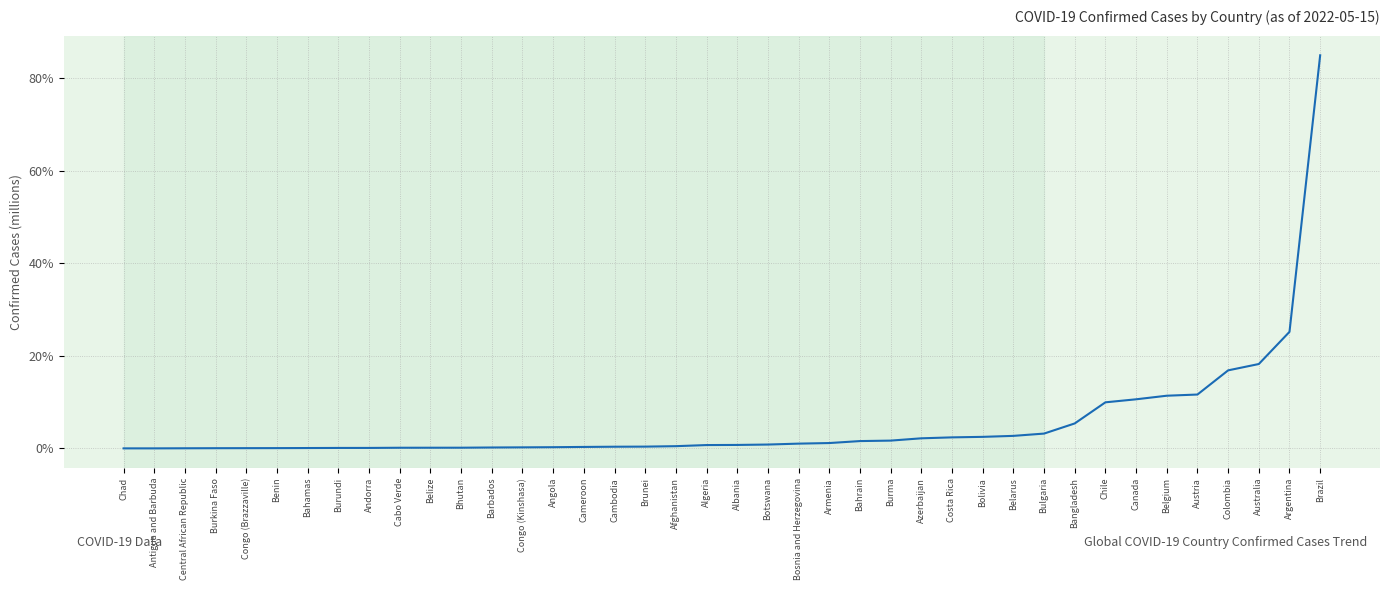

The value at Brunei is 0.4. True or false?

True